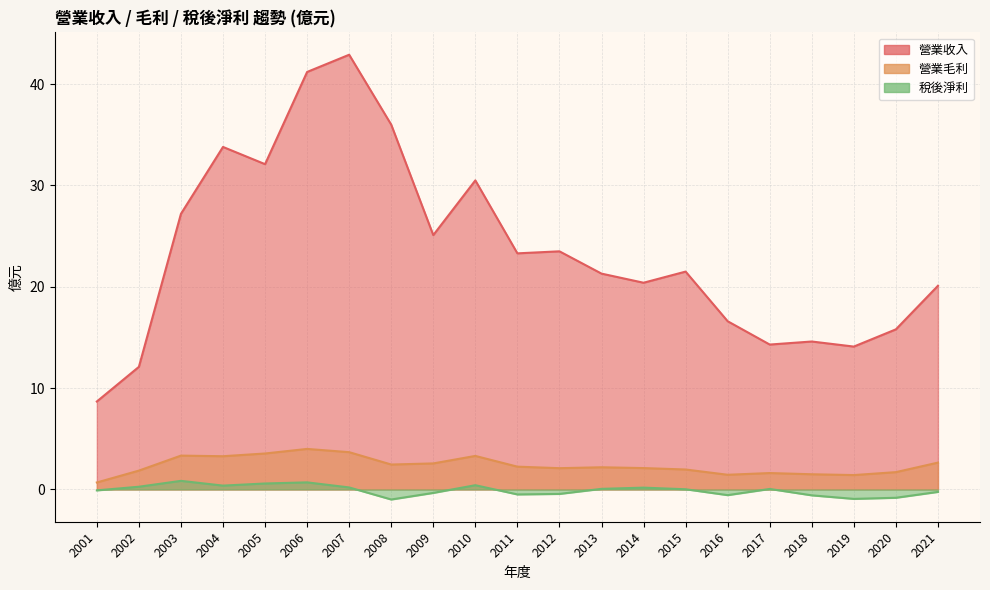

At which category is the sum across all series the highest?

2007